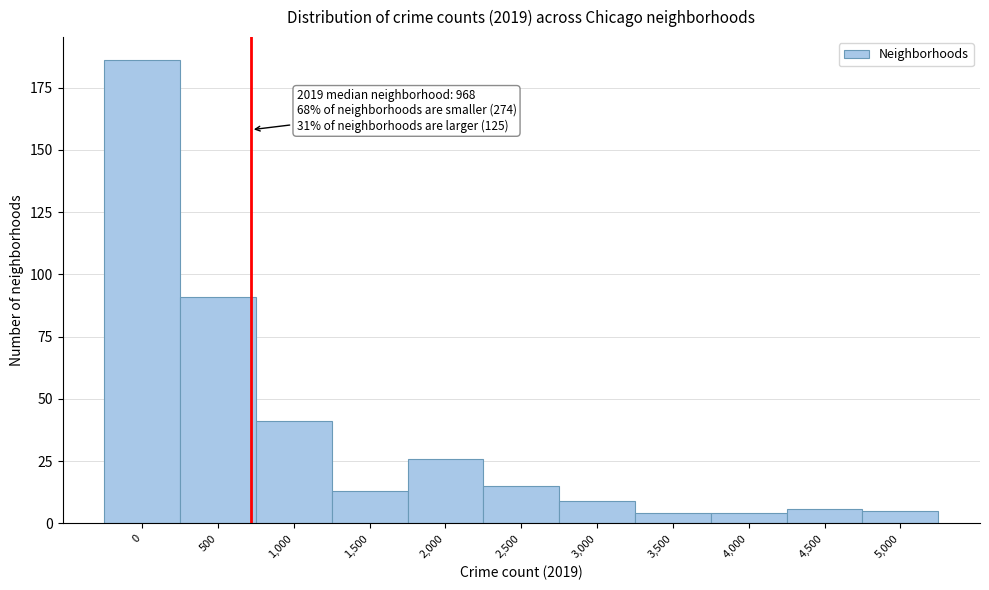

Reading left to right, list all the values displayed in this chart.

0=186	500=91	1,000=41	1,500=13	2,000=26	2,500=15	3,000=9	3,500=4	4,000=4	4,500=6	5,000=5